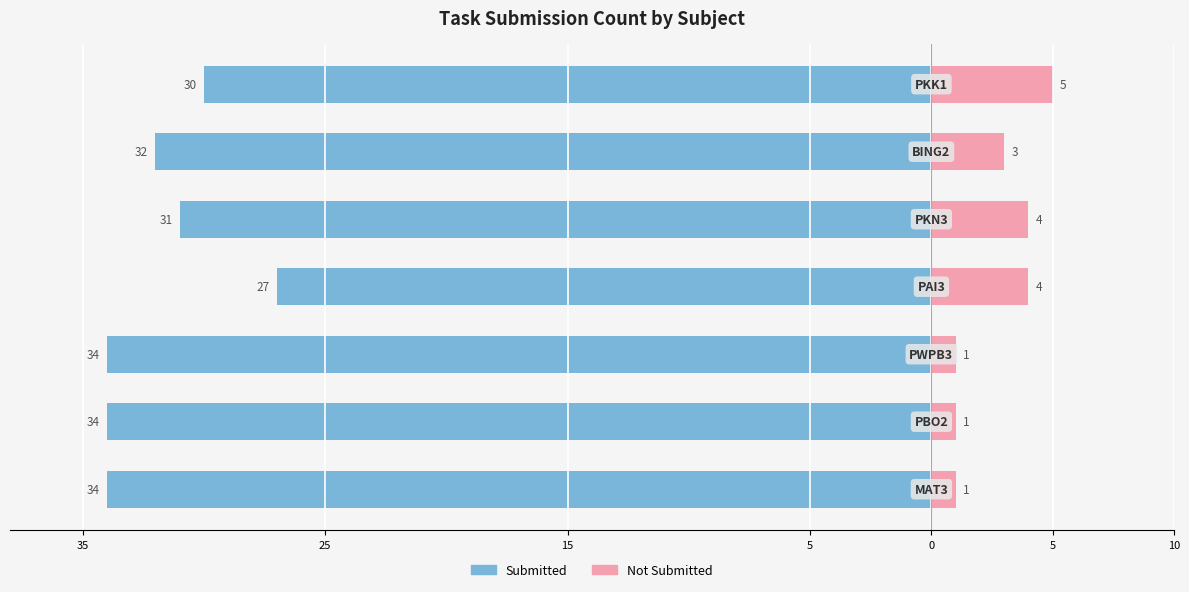

The value of Submitted at 5 is -45. True or false?

False